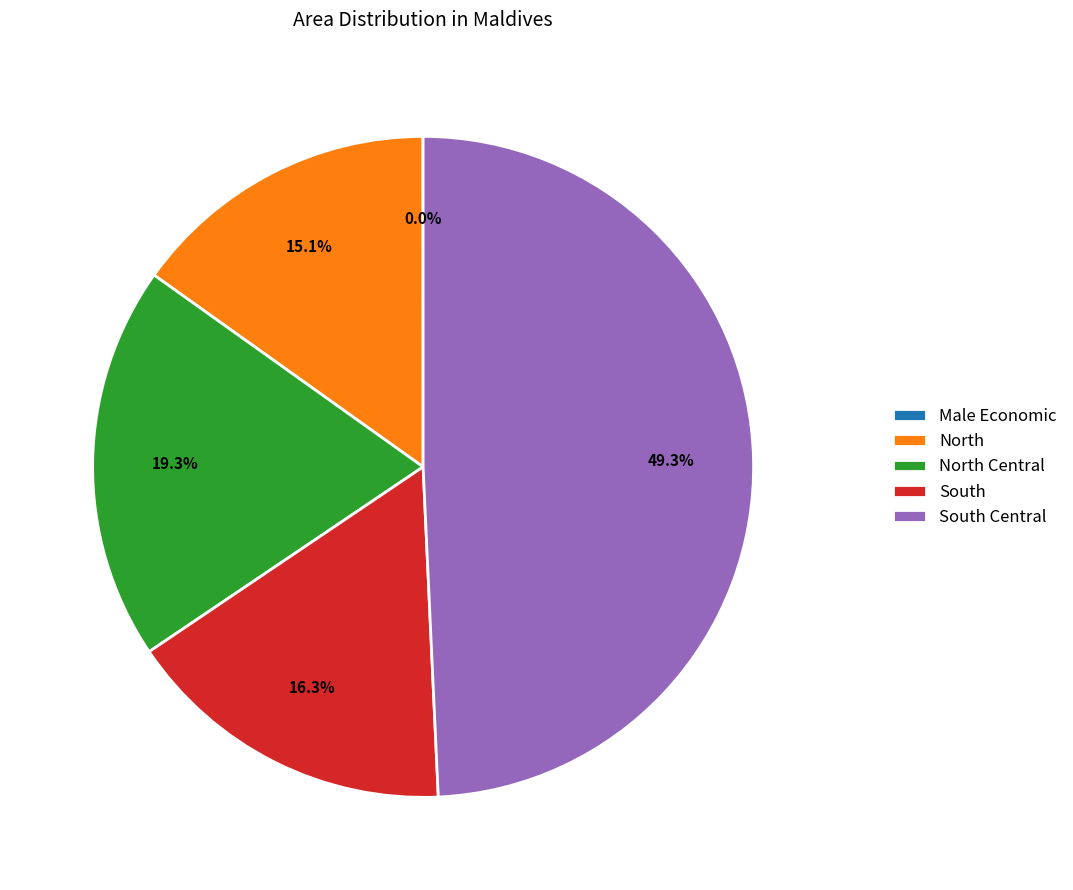

Does North represent more than half of the total?

No